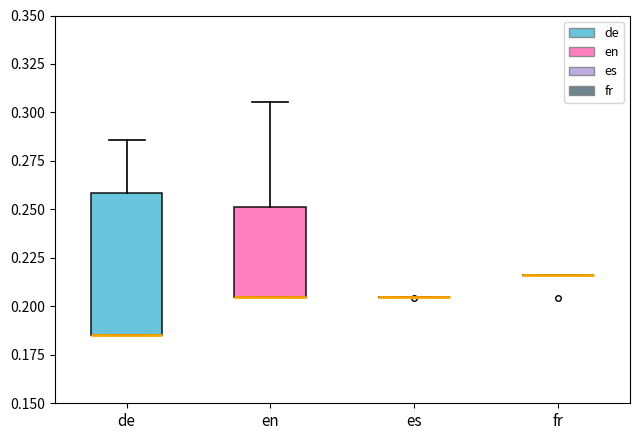

Reading left to right, transcribe this box plot: for each box, give where its median line is, the range the box spans, and where its two whiskers end, as read against the y-axis. The values are not printed on the chart, so give them approximately, as read against the axis.

de: median 0.185 (drawn on the box's lower edge), box 0.185 to 0.260, whiskers 0.185 to 0.285
en: median 0.205 (drawn on the box's lower edge), box 0.205 to 0.250, whiskers 0.205 to 0.305
es: box collapsed to a line at 0.205, whiskers 0.205 to 0.205
fr: box collapsed to a line at 0.215, whiskers 0.215 to 0.215